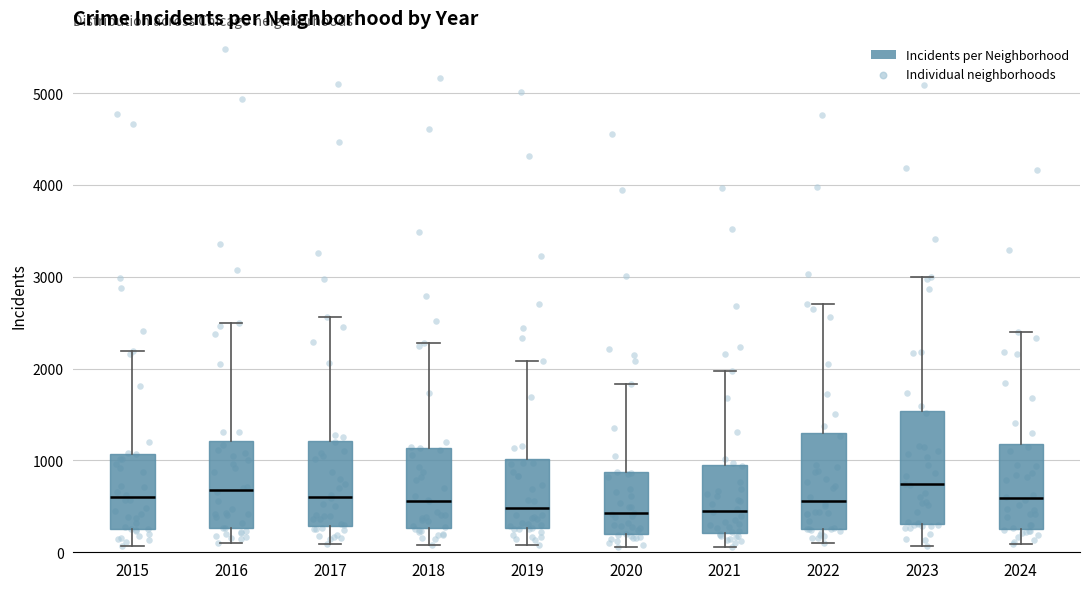

Reading left to right, read every box against the y-axis: the position of its median line, the range the box covers, and the ends of its whiskers. The values are not printed on the chart, so give them approximately, as read against the axis.

2015: median 600, box 300 to 1100, whiskers 100 to 2200
2016: median 700, box 300 to 1200, whiskers 100 to 2500
2017: median 600, box 300 to 1200, whiskers 100 to 2600
2018: median 600, box 300 to 1100, whiskers 100 to 2300
2019: median 500, box 300 to 1000, whiskers 100 to 2100
2020: median 400, box 200 to 900, whiskers 100 to 1800
2021: median 500, box 200 to 900, whiskers 100 to 2000
2022: median 600, box 300 to 1300, whiskers 100 to 2700
2023: median 700, box 300 to 1500, whiskers 100 to 3000
2024: median 600, box 300 to 1200, whiskers 100 to 2400